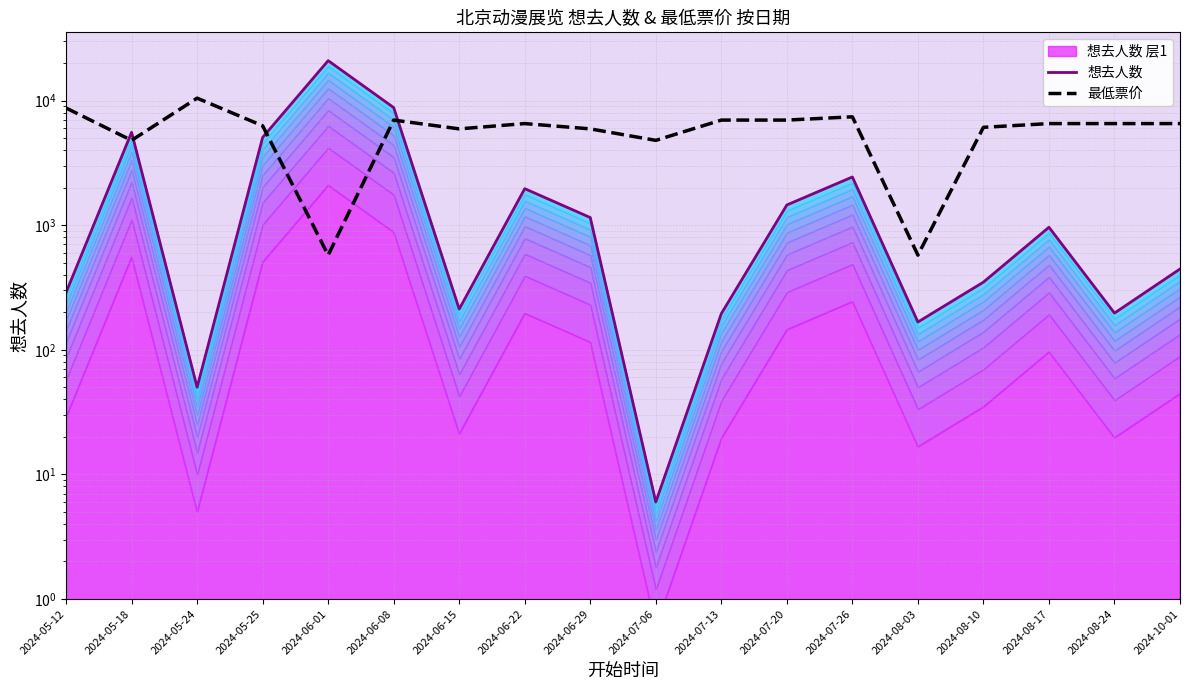

Where is the first local maximum for 想去人数?

2024-05-18